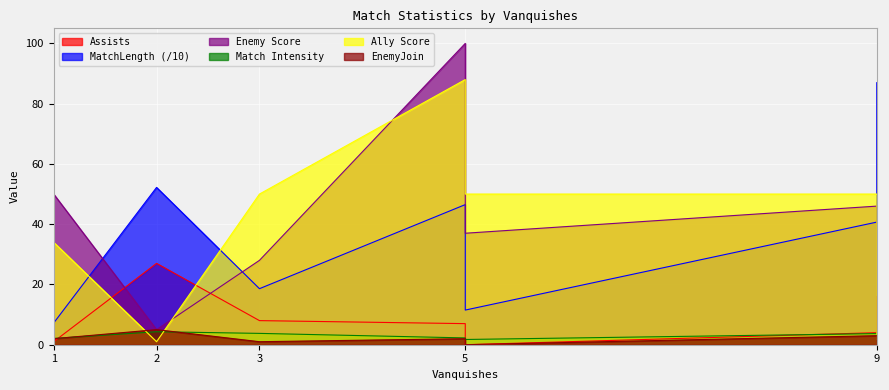

How many data points in Enemy Score are above 37?

3